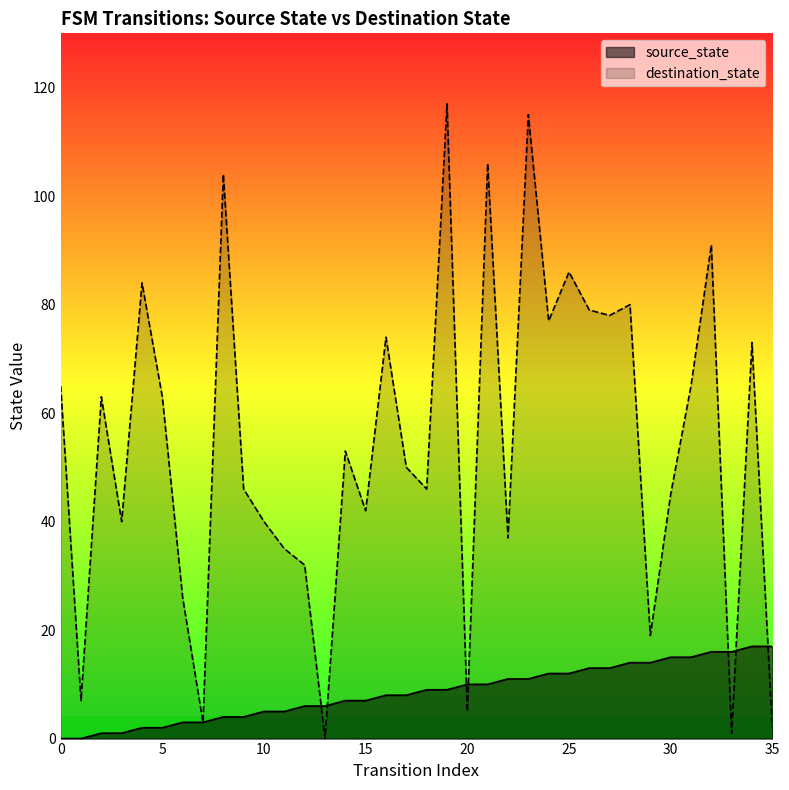

How many data points does each series have?

36